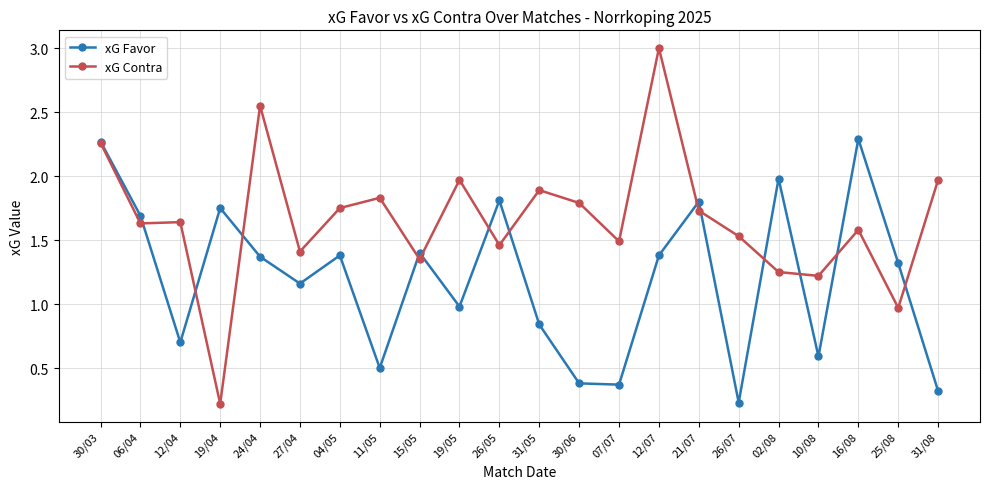

Which series has the largest total across all categories?

xG Contra